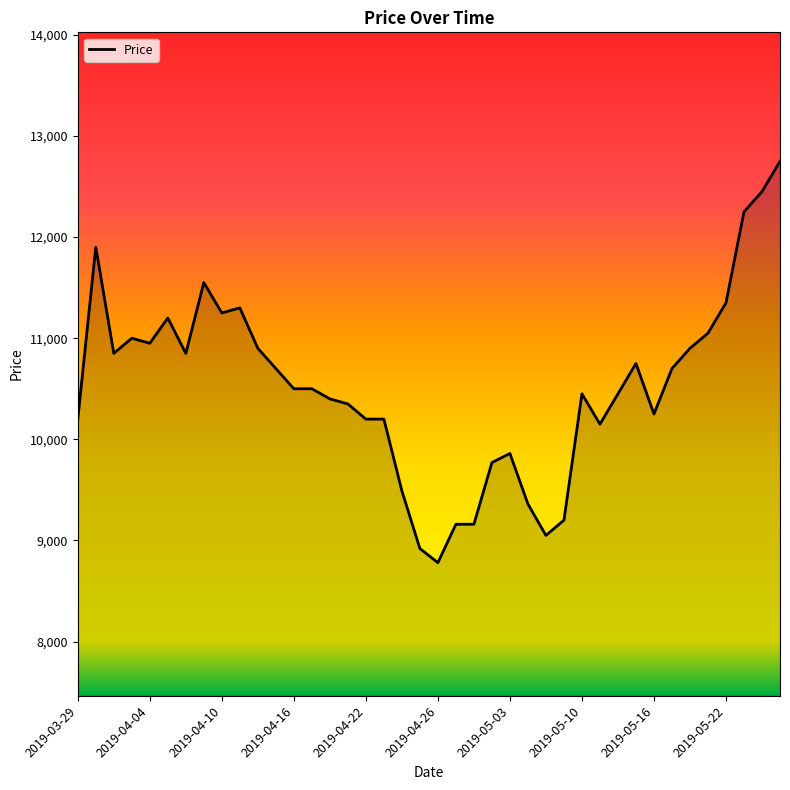

What is the minimum value shown in the chart?

8780